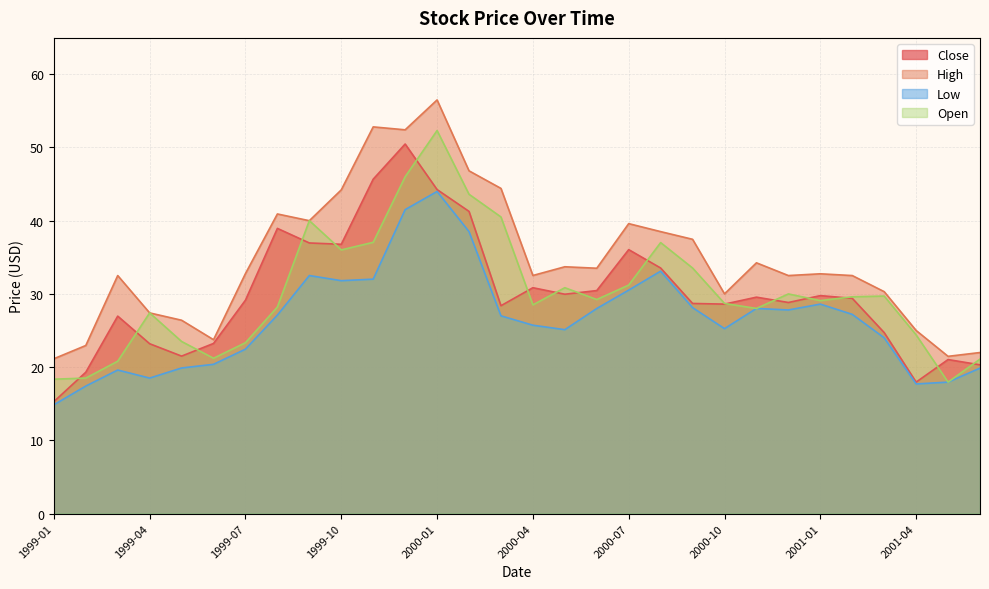

What is the value of the Low point at the 6th from the left?

20.4